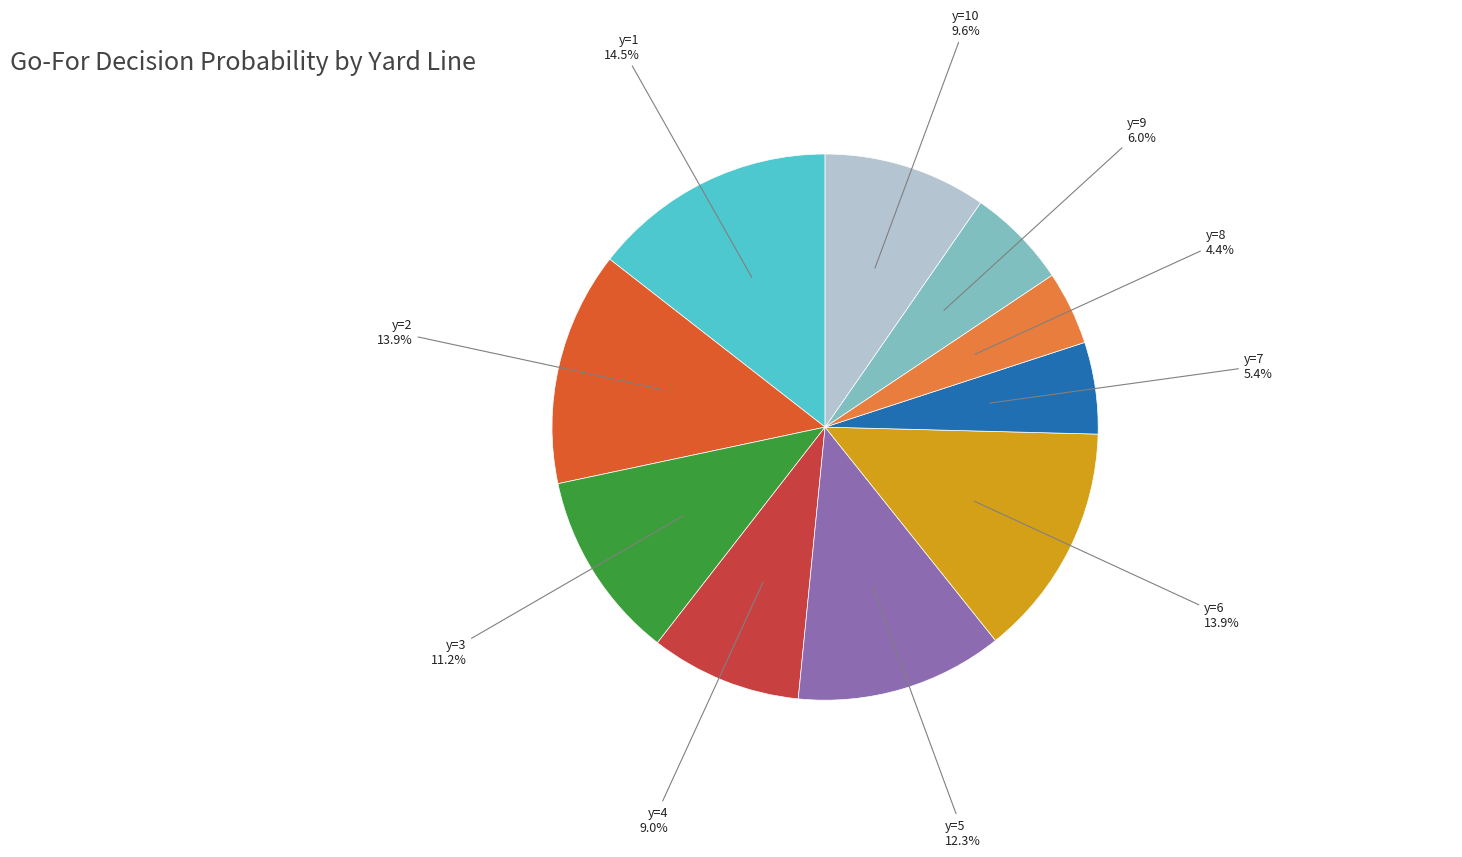

How many slices are in this pie chart?

10